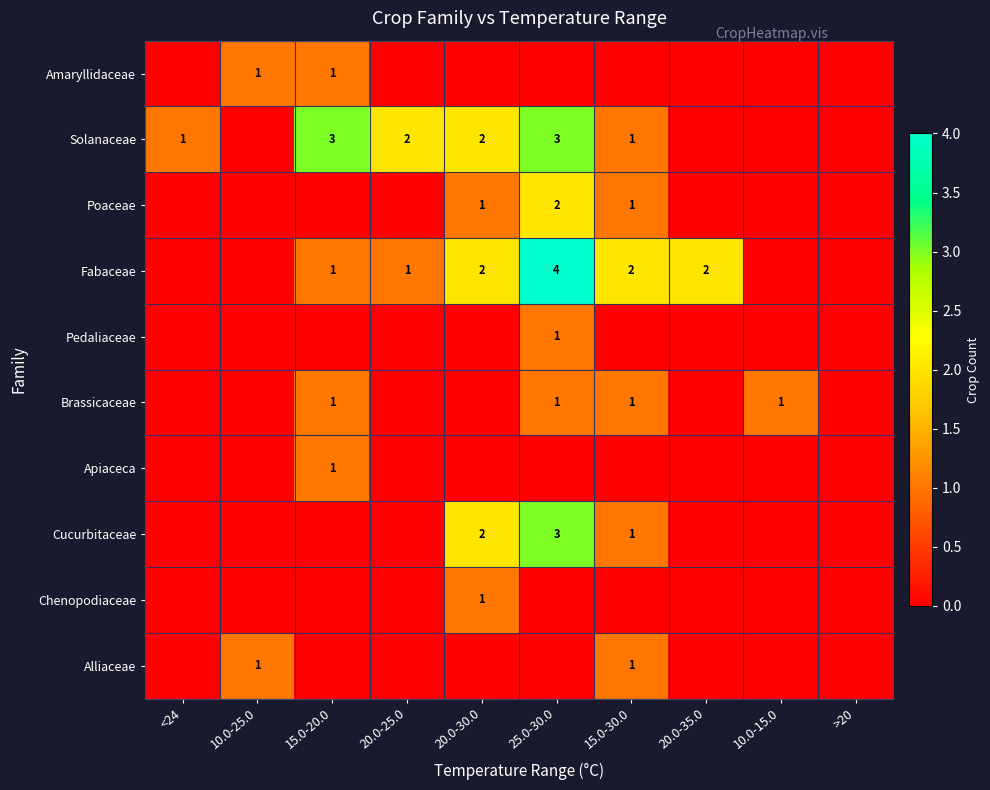

True or false: Brassicaceae has a value of 1 at 25.0-30.0.

True